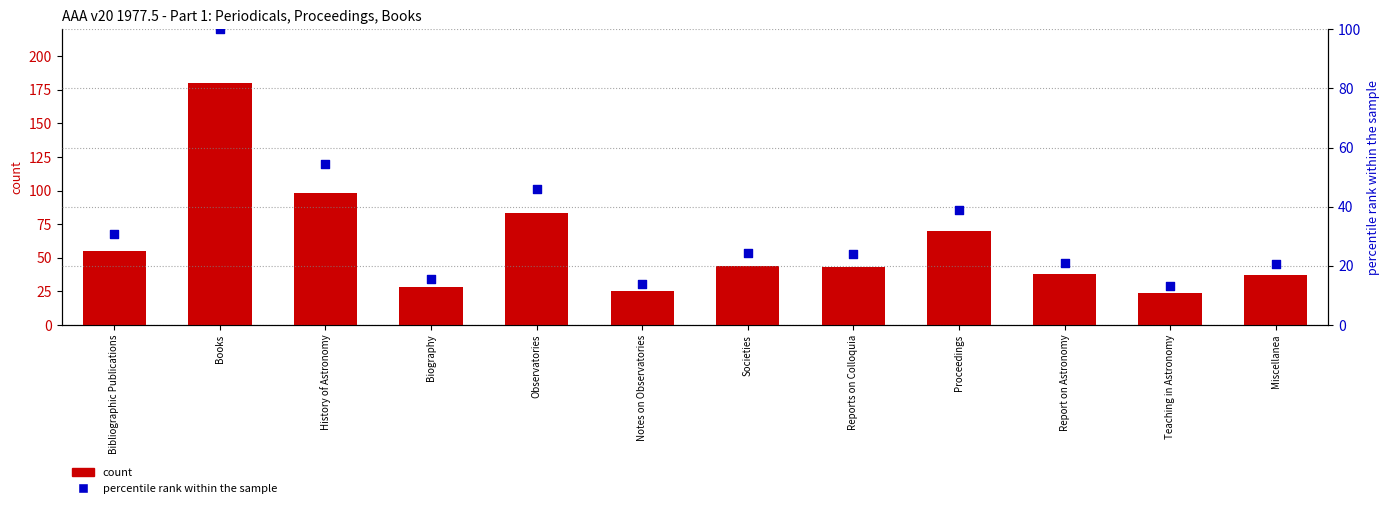

Is the value of percentile rank within the sample at Bibliographic Publications greater than the value of count at Books?

No